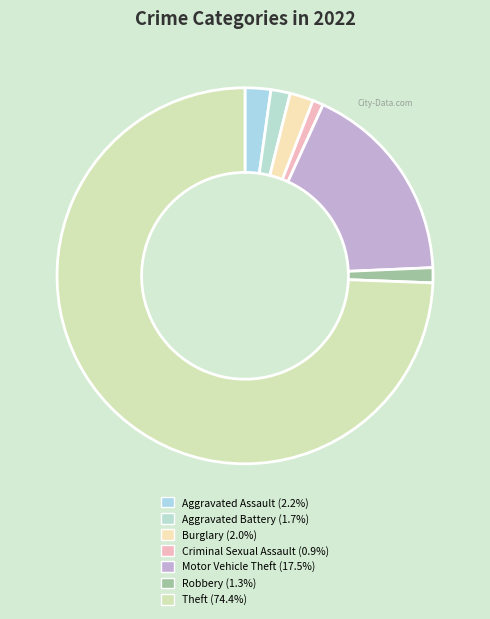

Which slice represents more than half of the pie?

Theft